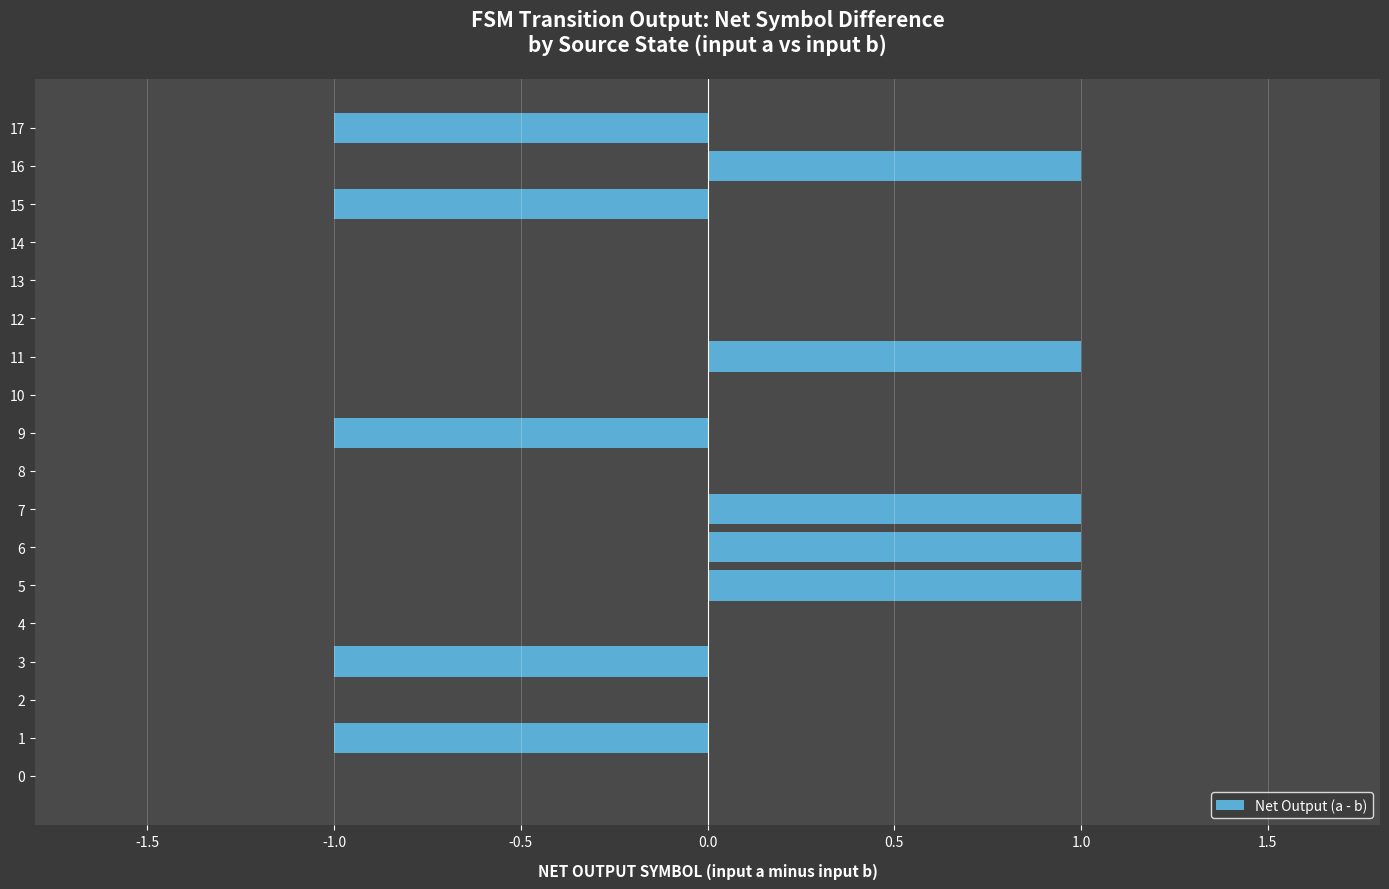

Count the number of categories in the chart.

18